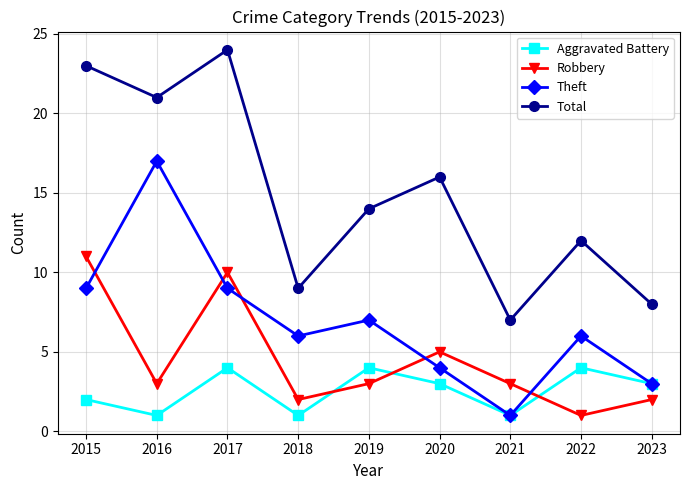

What is the total value across all series at 2015?

45